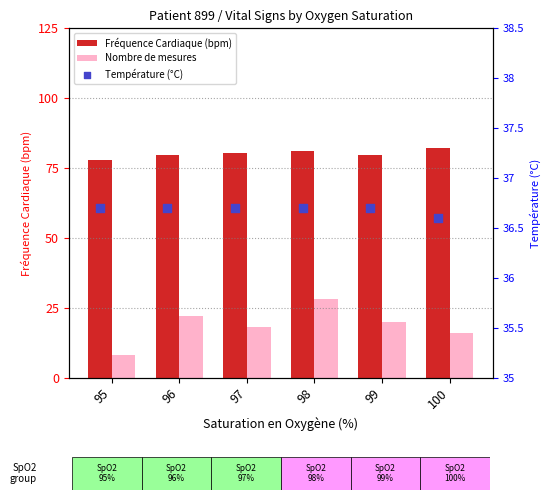

Is the value of Nombre de mesures at 98 greater than the value of Température (°C) at 99?

No